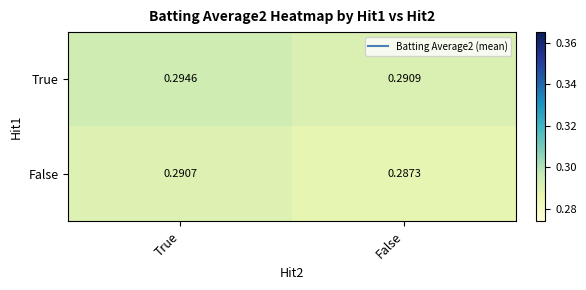

Is the value of True at False greater than the value of False at True?

Yes